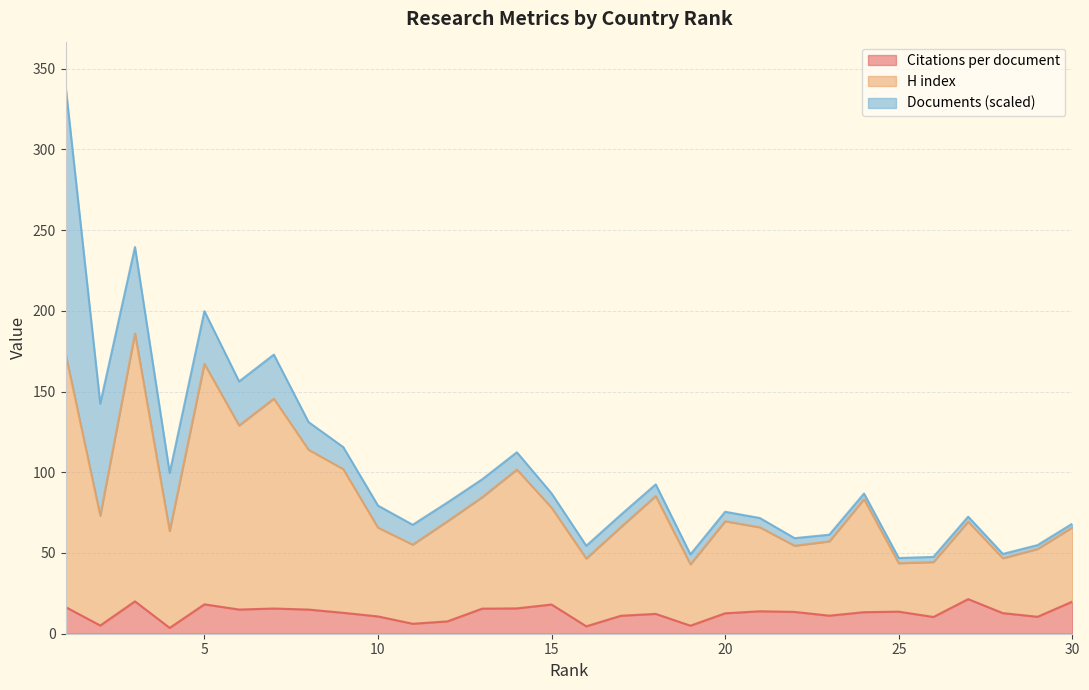

Which category has the lowest value across all series?

4